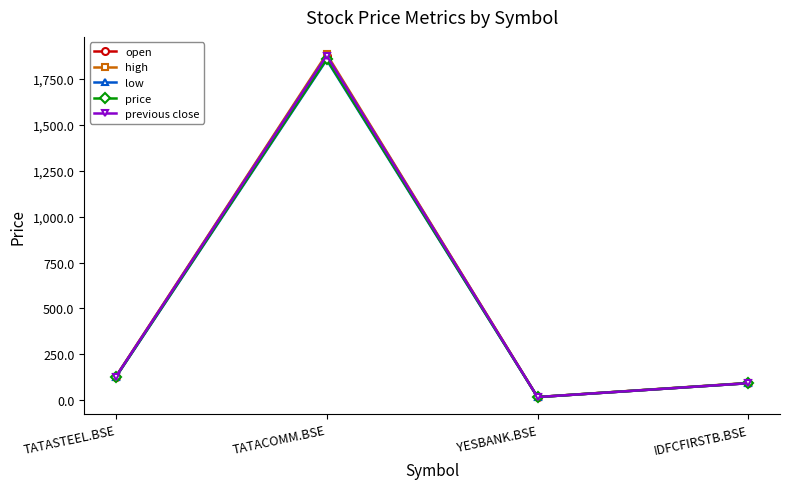

Count the number of categories in the chart.

4